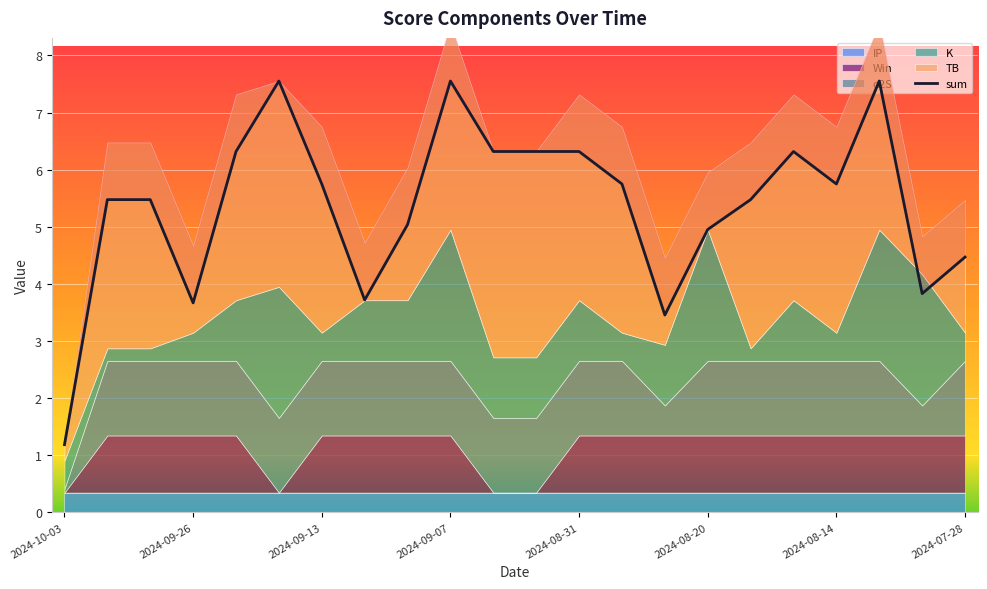

How many interior local peaks does the K series have?

4